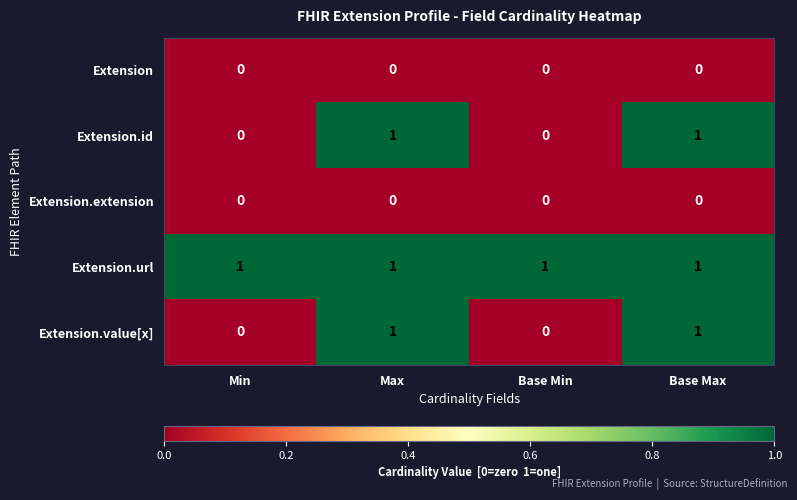

What is the total value across all series at Min?

1